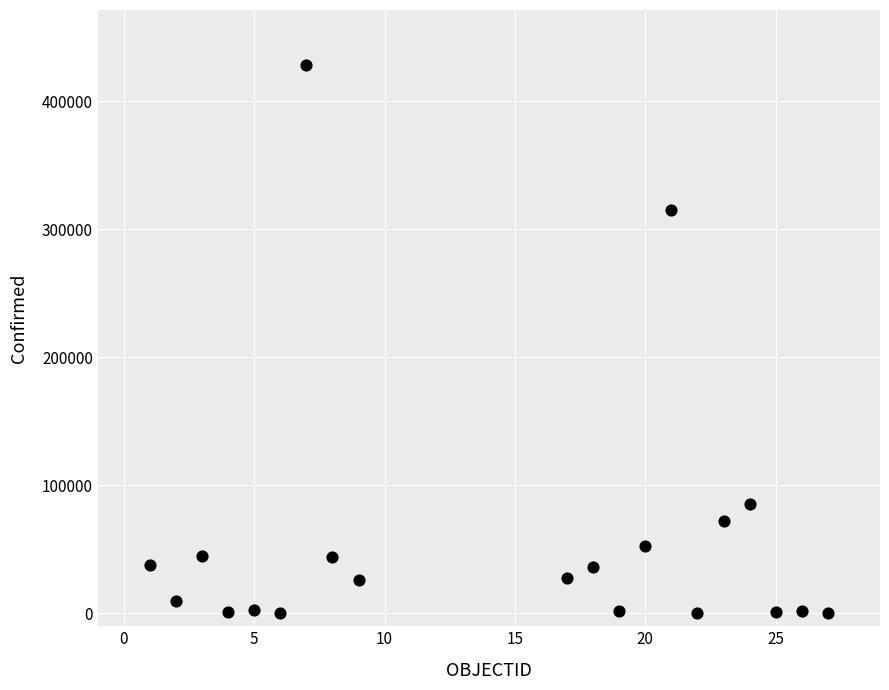

What is the range of Y values (max minus min)?

428145